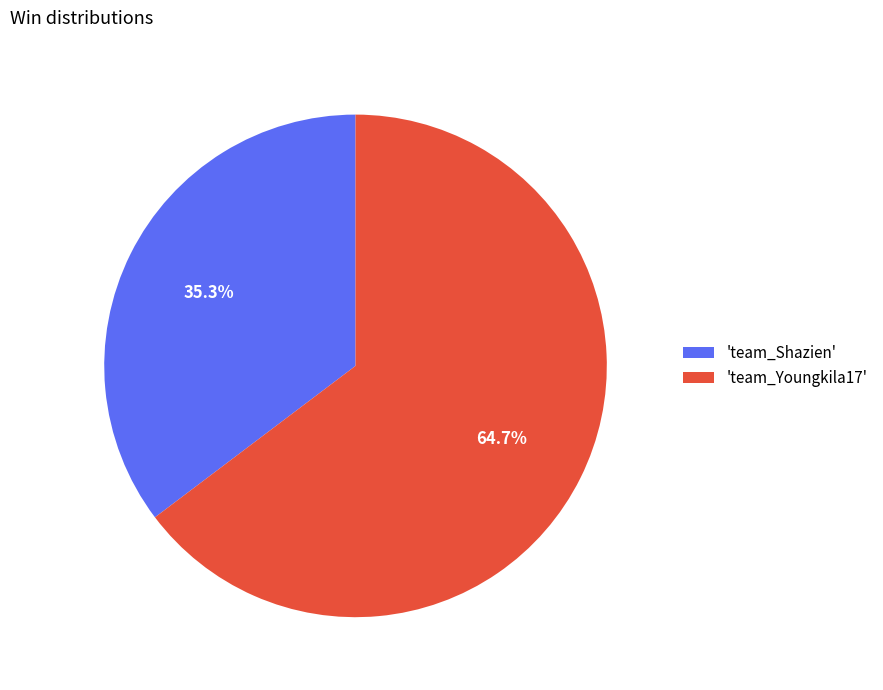

Combined, do 'team_Youngkila17' and 'team_Shazien' account for over 50%?

Yes